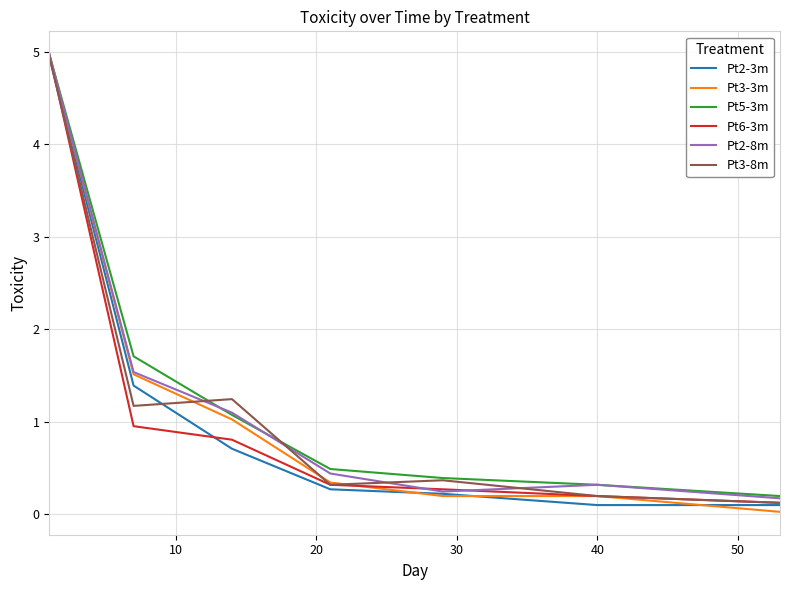

What is the difference between the second highest and minimum values in the Pt2-3m series?

1.3